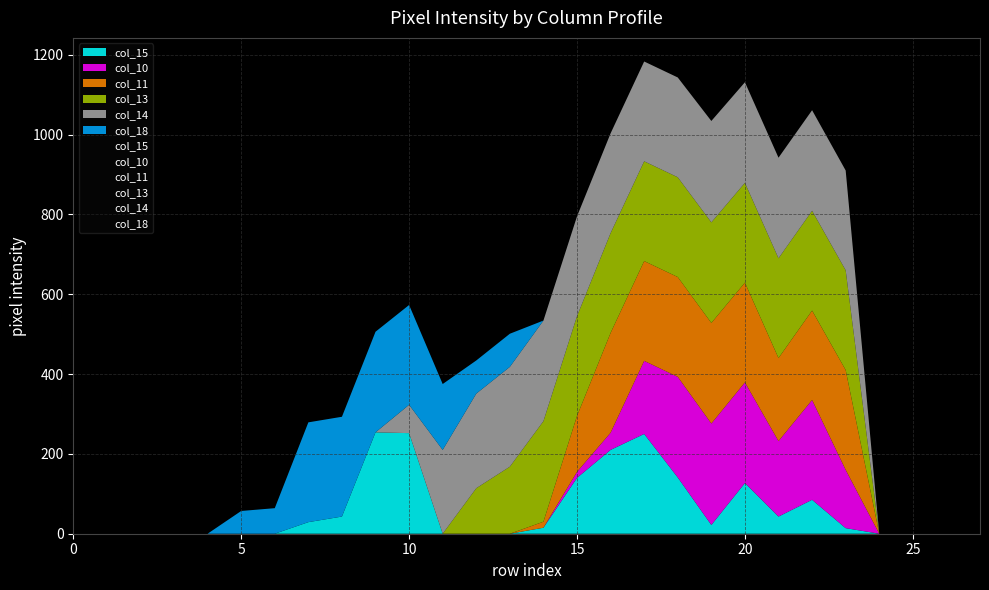

What are all the series names shown in the legend?

col_15, col_10, col_11, col_13, col_14, col_18